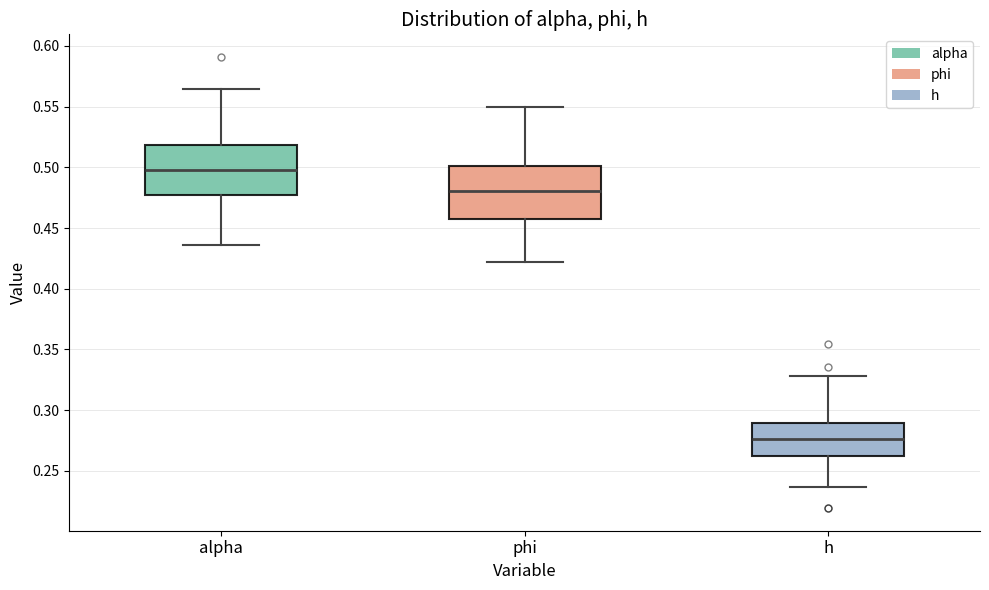

Which box has the highest median line?

alpha